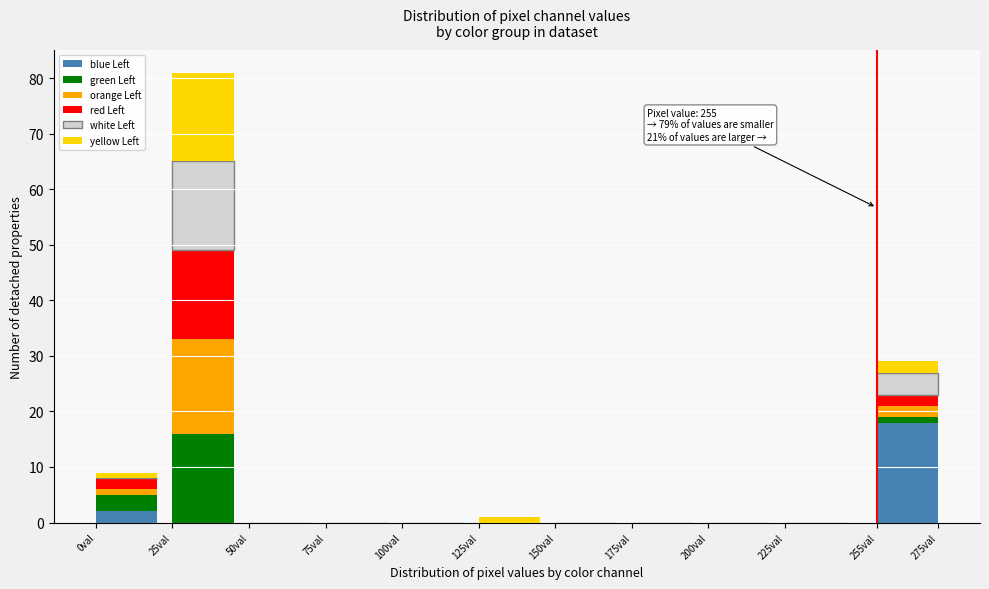

The blue Left series shows 13 at 75val. True or false?

False